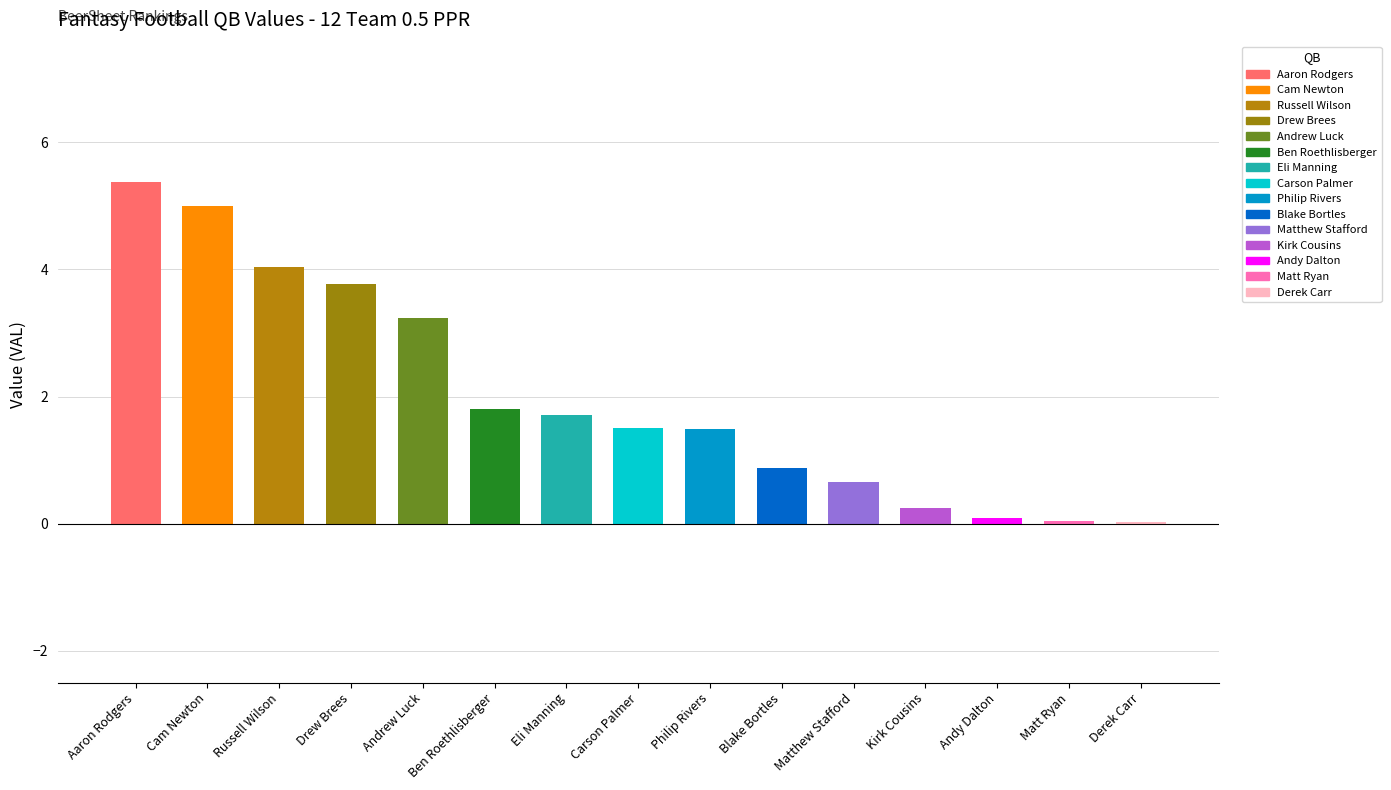

Is it true that the value at Andrew Luck is 3.2?

True